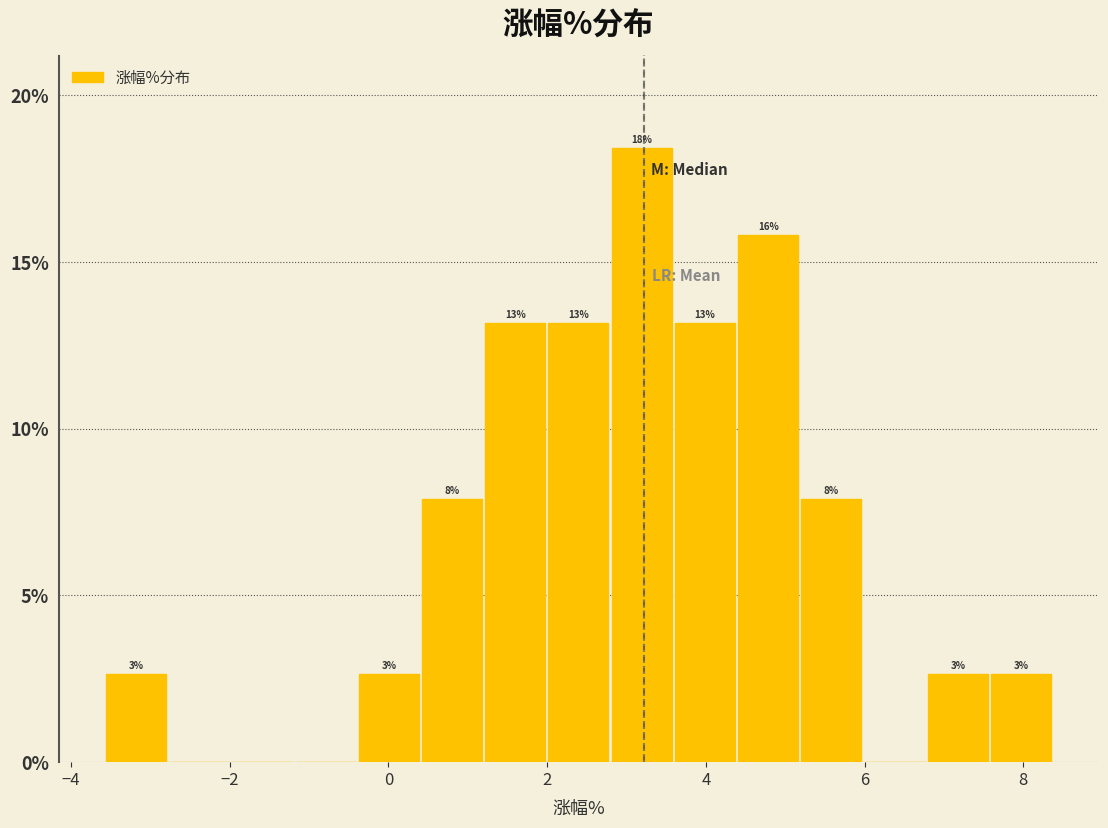

Read against the x-axis, roughly where is the centre of the tallest bar?

3.2